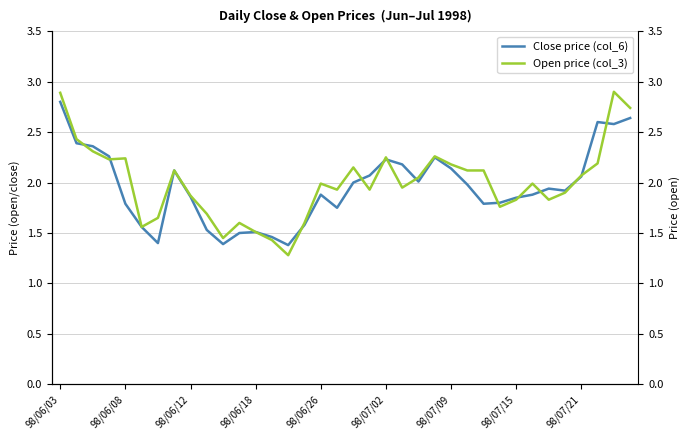

What is the highest value of the Open price (col_3) series?

2.9